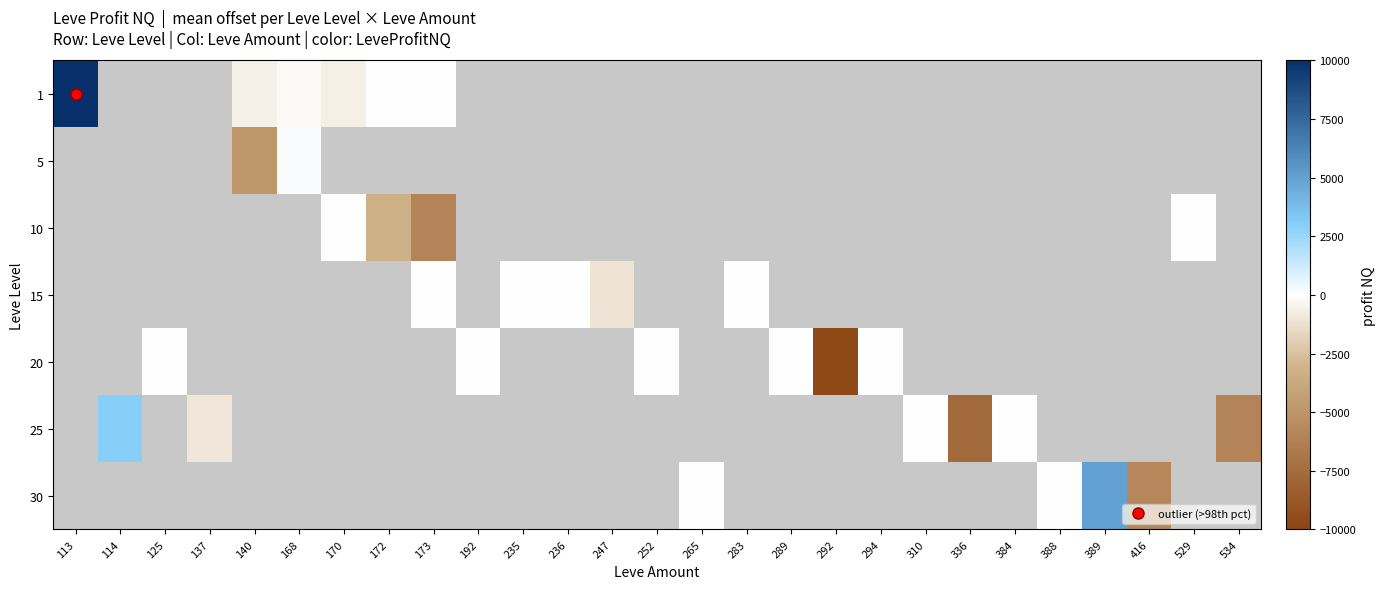

How many categories are shown in the chart?

27